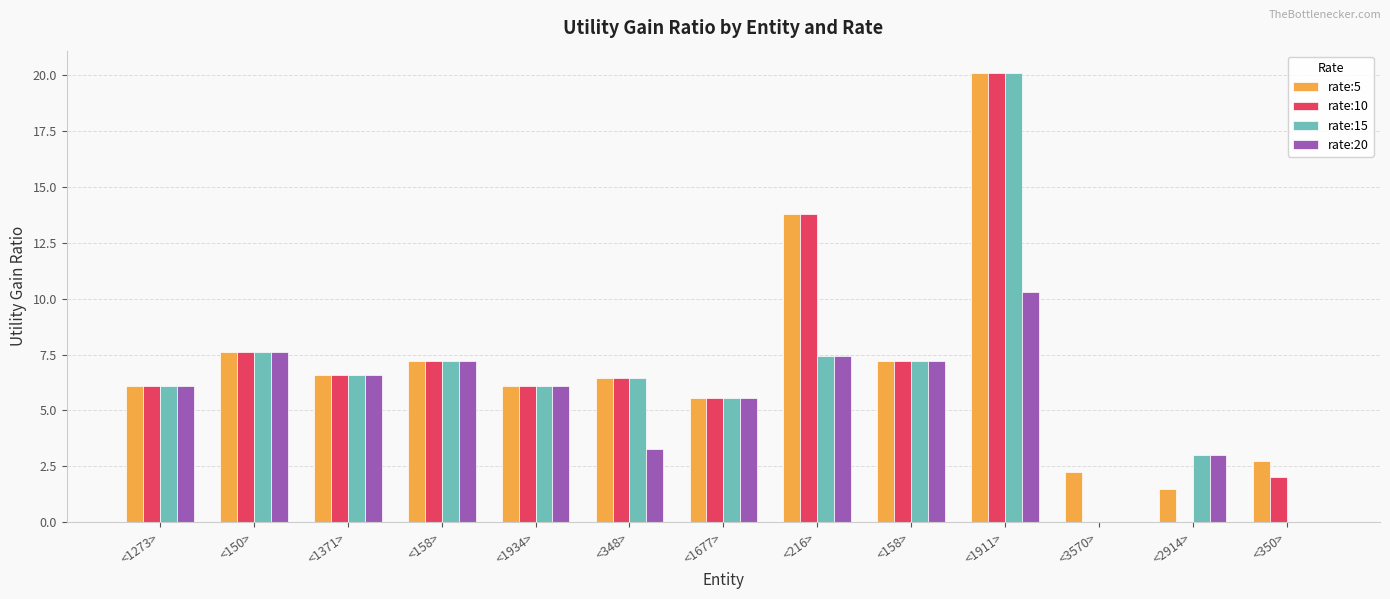

Which category has the lowest value in the rate:5 series?

<2914>